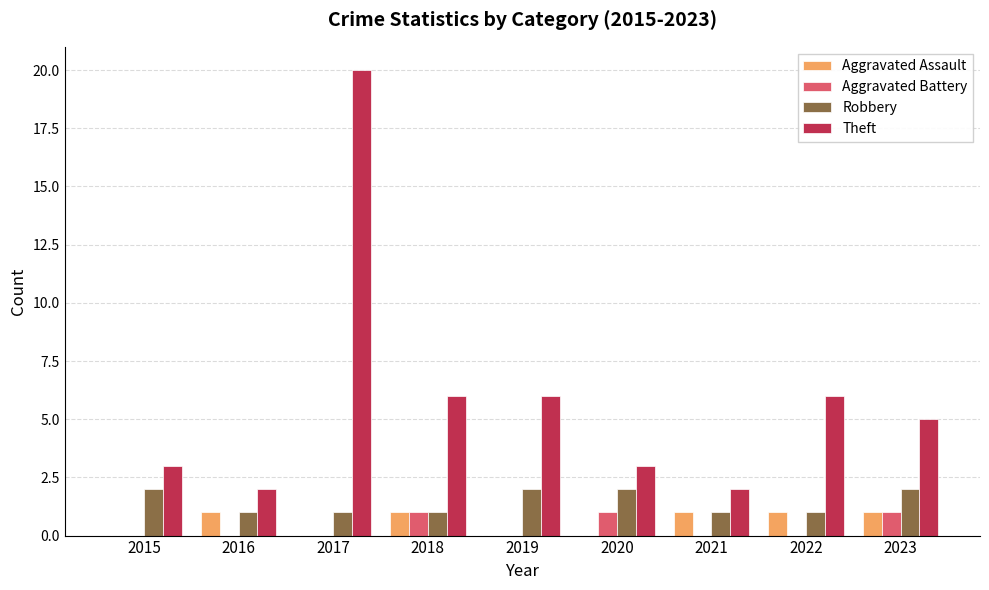

What is the sum of all Robbery values?

13